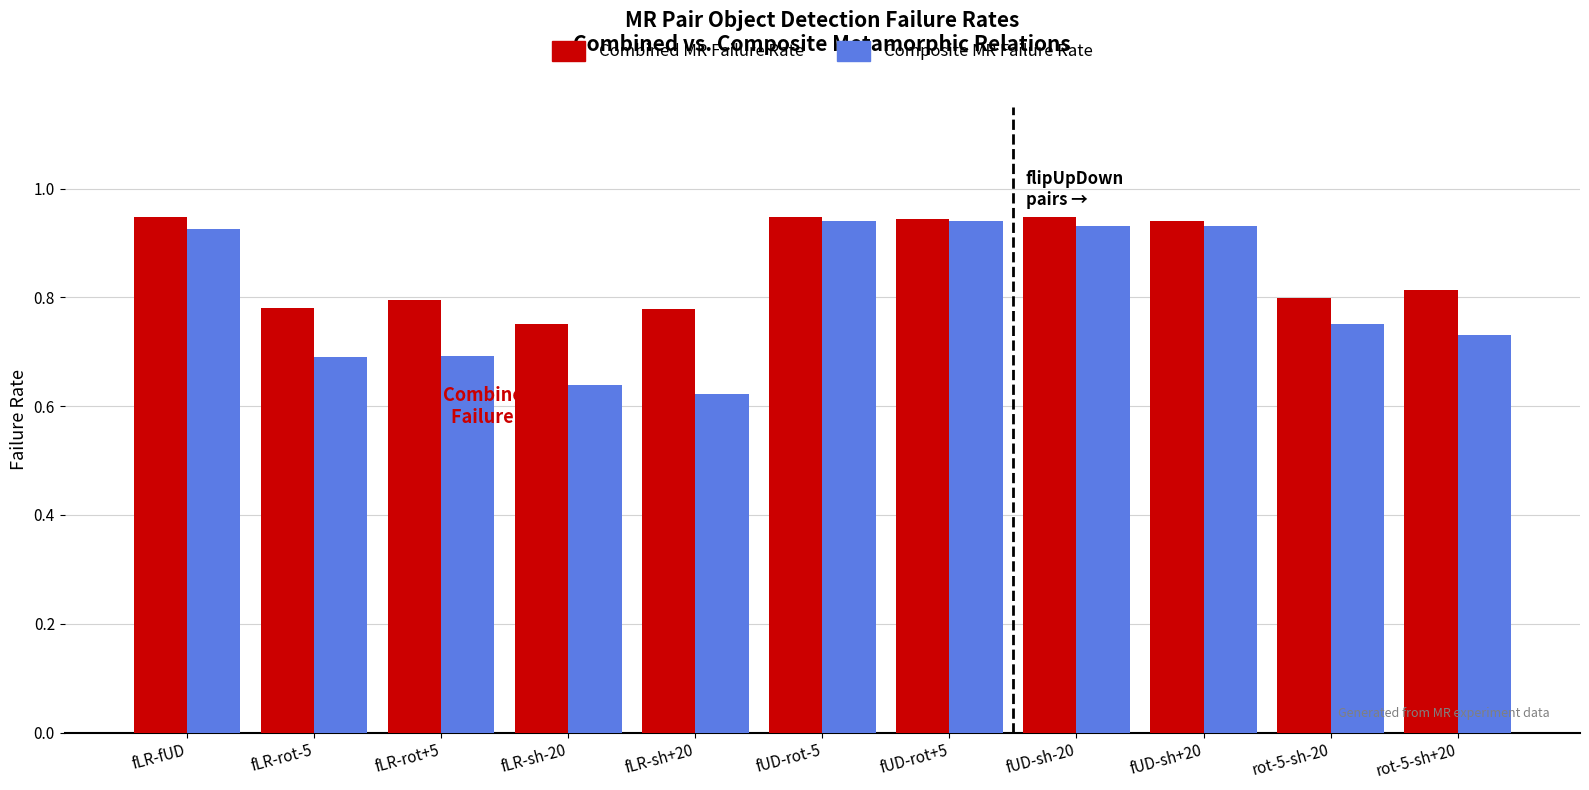

Count the number of data series in this chart.

2